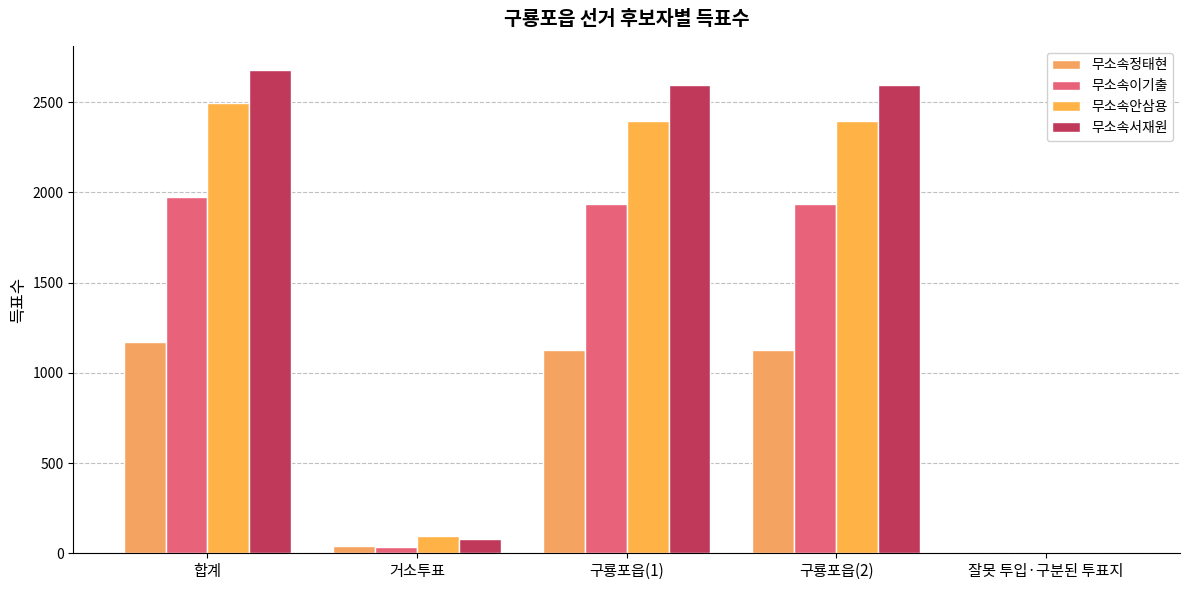

Are the bars horizontal?

No